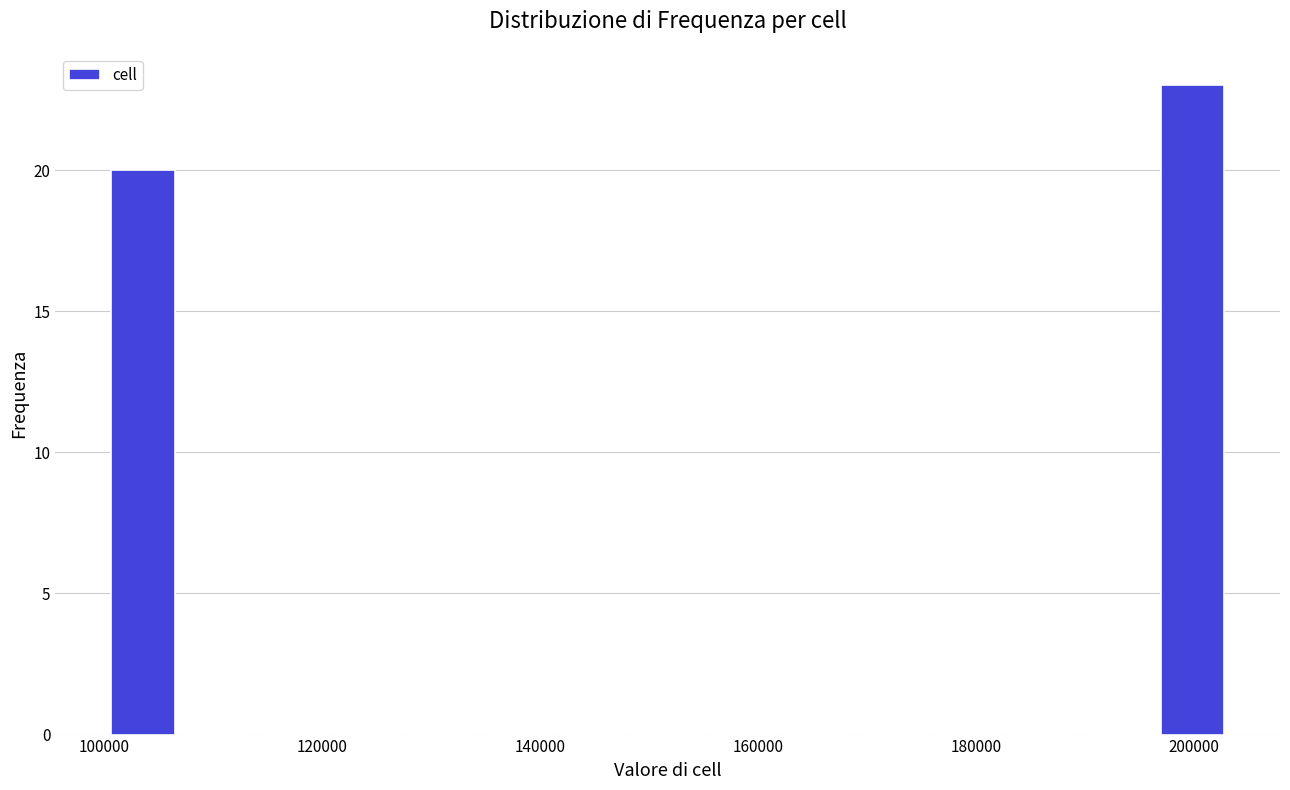

Read against the x-axis, roughly where is the centre of the tallest bar?

200000